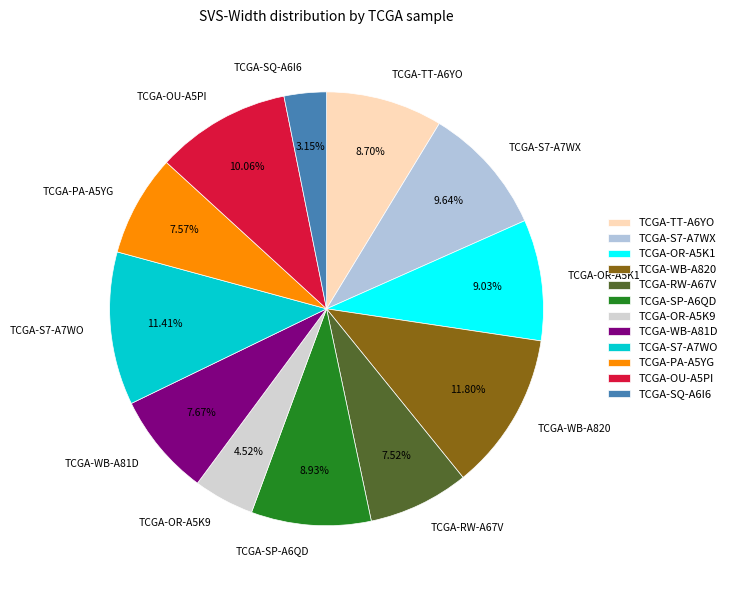

Is the sum of TCGA-S7-A7WO and TCGA-WB-A820 greater than half?

No